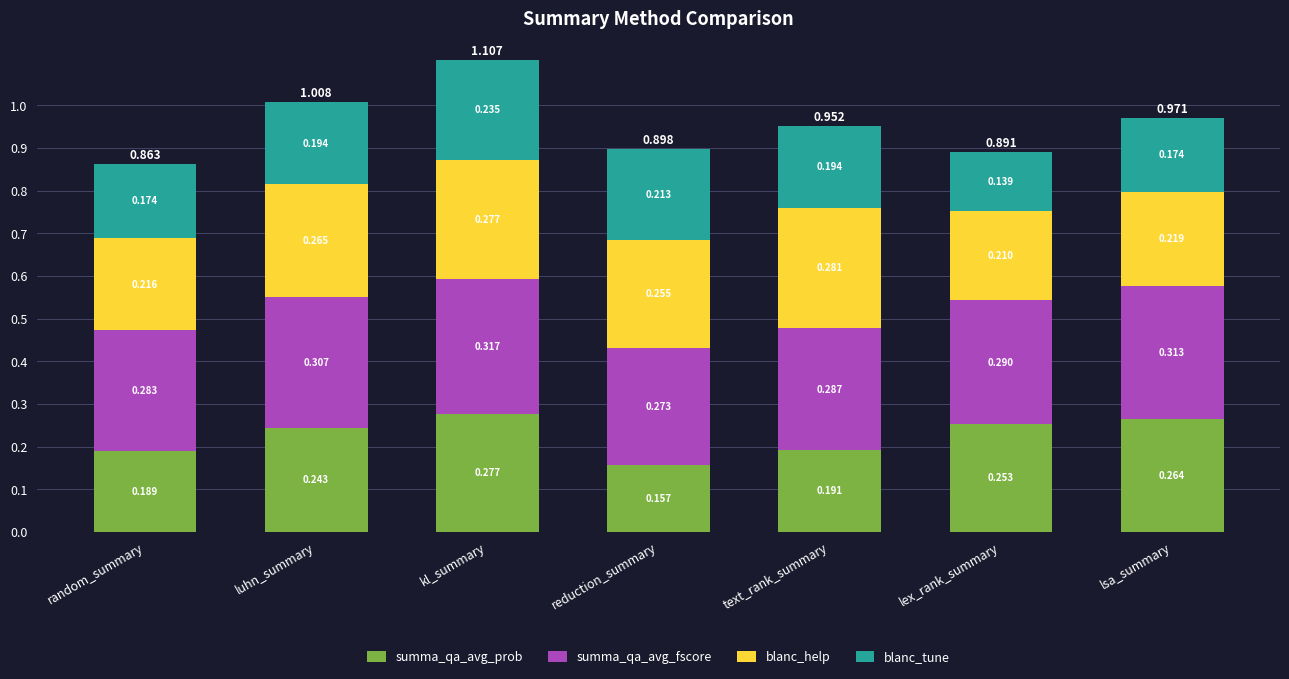

At which category is the sum across all series the highest?

kl_summary